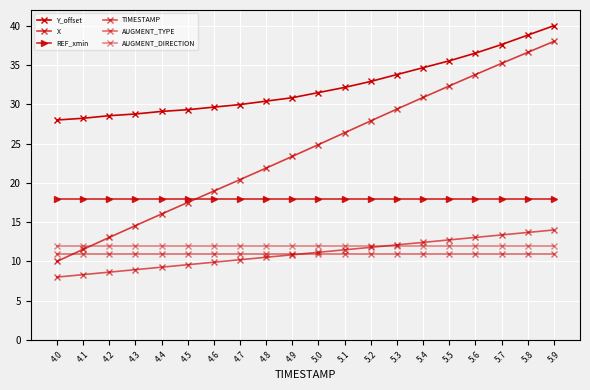

Which series has the largest total across all categories?

Y_offset